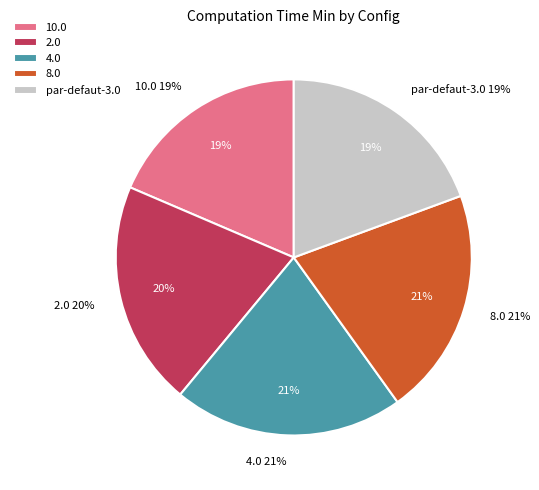

To the nearest percent, what portion does par-defaut-3.0 represent?

19%